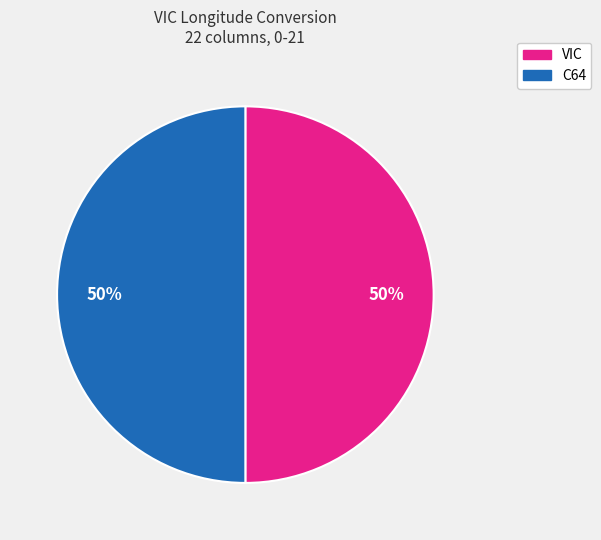

To the nearest percent, what is the average slice percentage?

50%